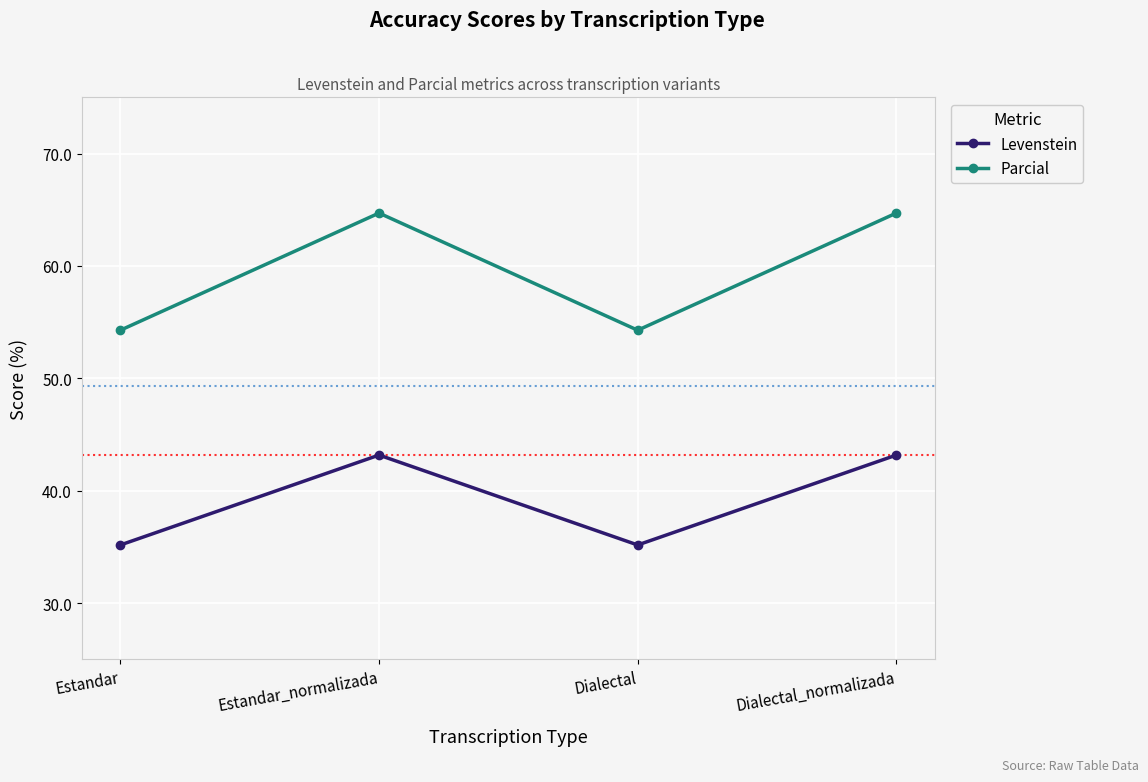

Where is the first local maximum for Parcial?

Estandar_normalizada